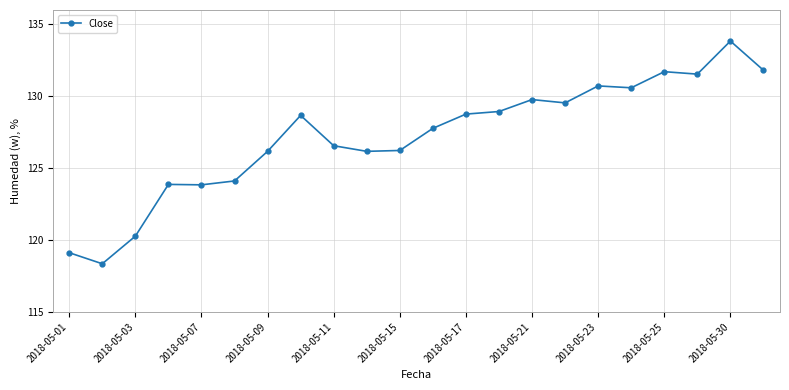

What is the difference between the maximum and second lowest values?

14.7